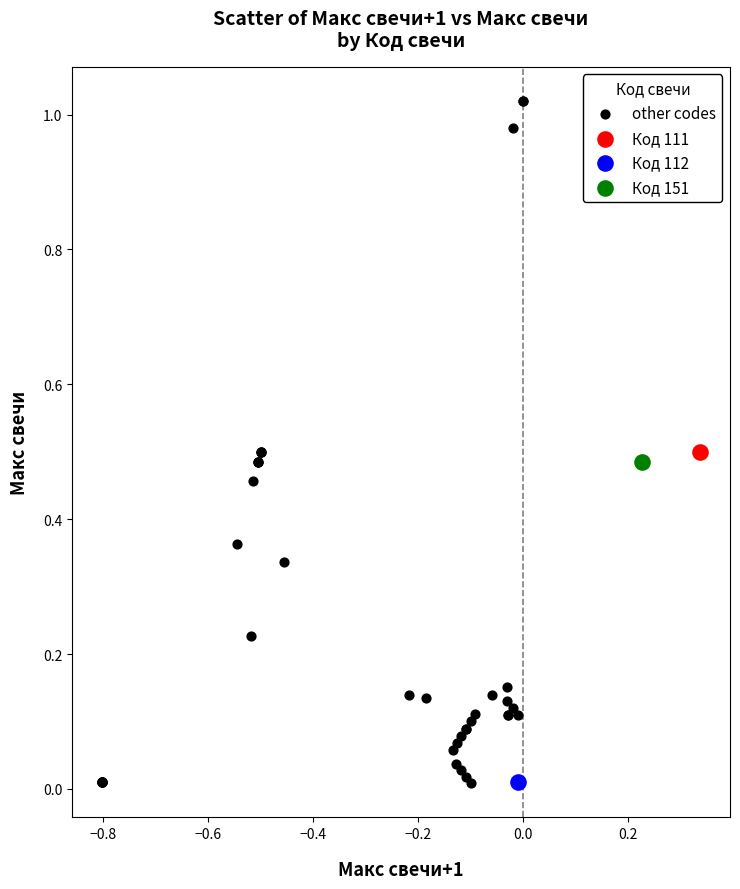

What are all the series names shown in the legend?

other codes, Код 111, Код 112, Код 151